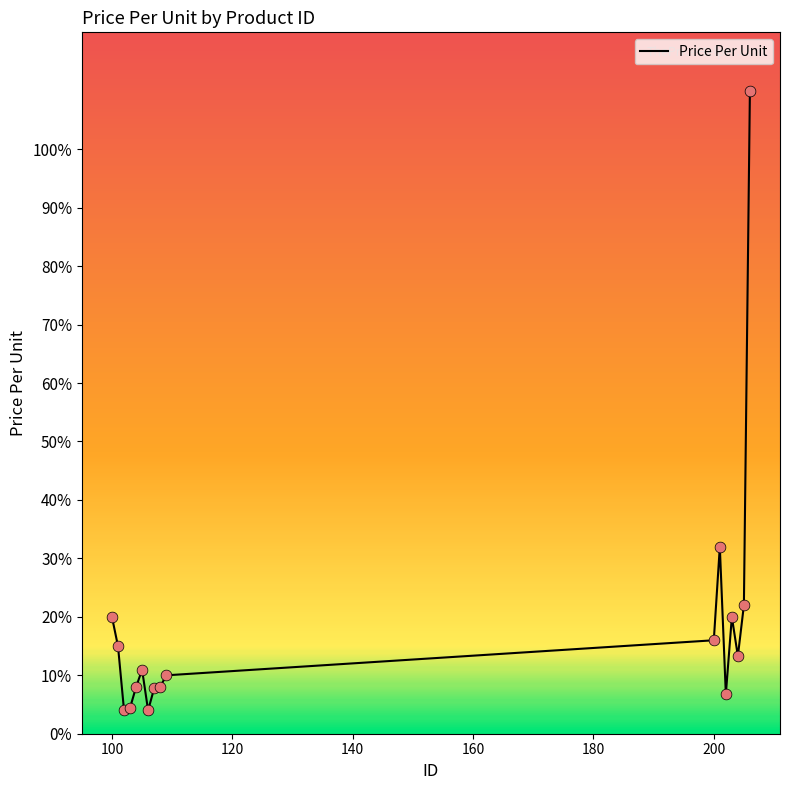

What is the greatest value displayed?

110.0